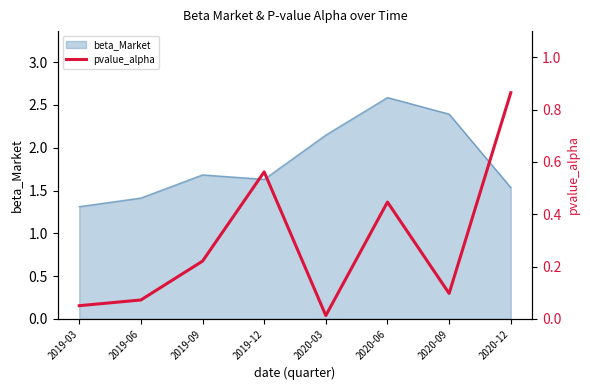

At which label is the value closest to 0?

2020-03